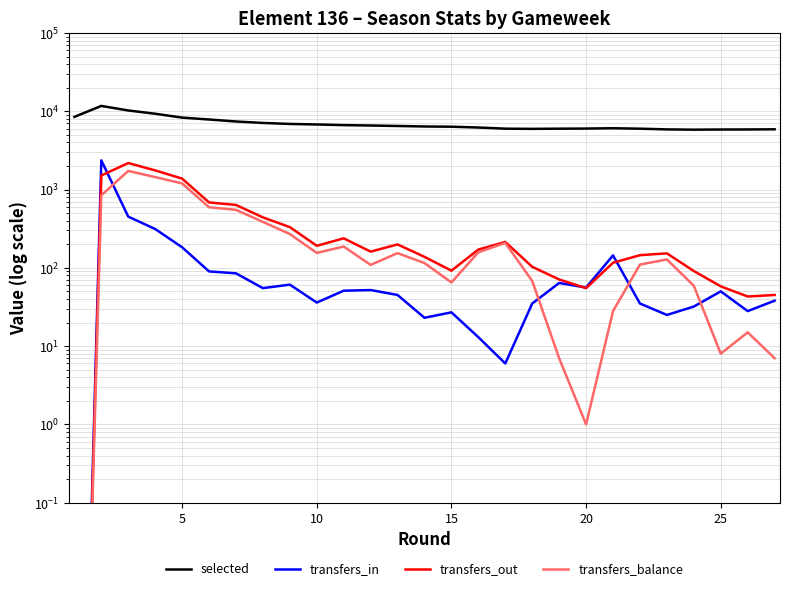

Which series has the largest total across all categories?

selected